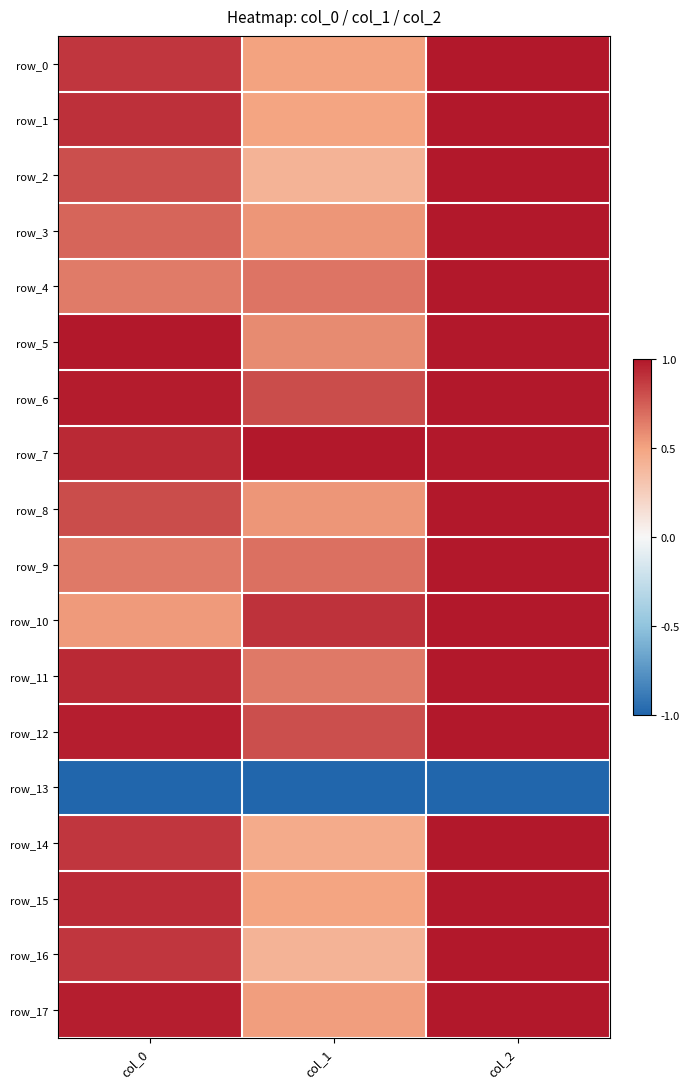

List the series in order of their peak value, lowest first.

row_13, row_0, row_1, row_2, row_3, row_4, row_5, row_6, row_7, row_8, row_9, row_10, row_11, row_12, row_14, row_15, row_16, row_17